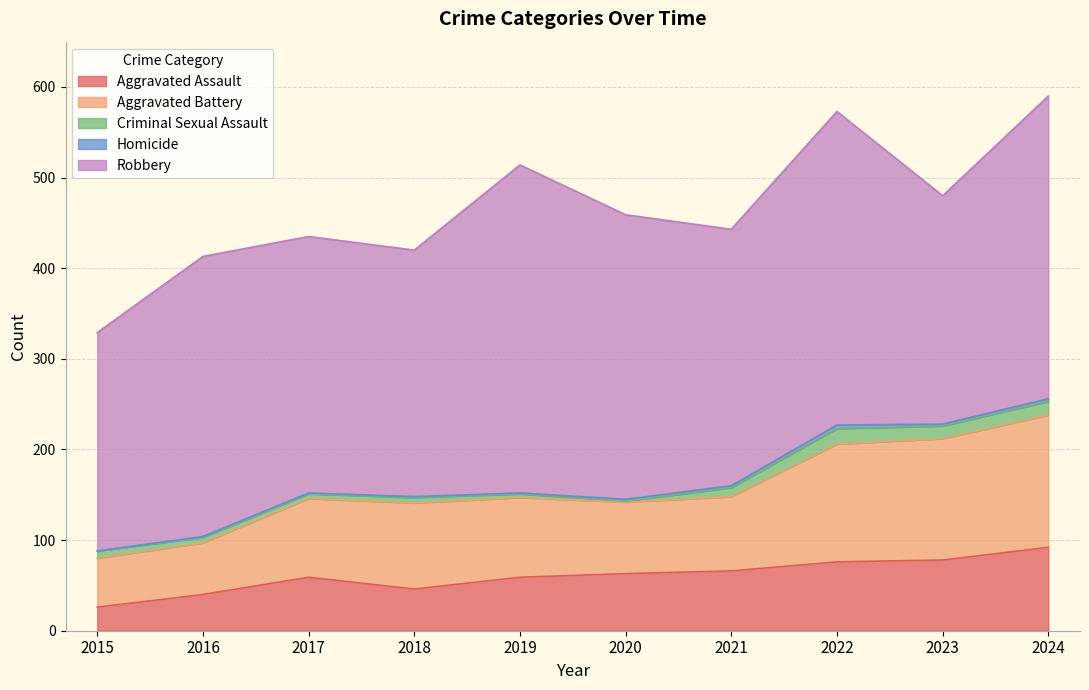

Reading left to right, what are all the values shown in this chart?

Aggravated Assault: 26	40	59	46	59	63	66	76	78	92
Aggravated Battery: 54	57	87	95	88	79	82	130	134	146
Criminal Sexual Assault: 8	6	5	6	4	1	10	17	14	15
Homicide: 0	1	1	1	1	2	2	4	2	3
Robbery: 241	309	283	272	362	314	283	346	252	334